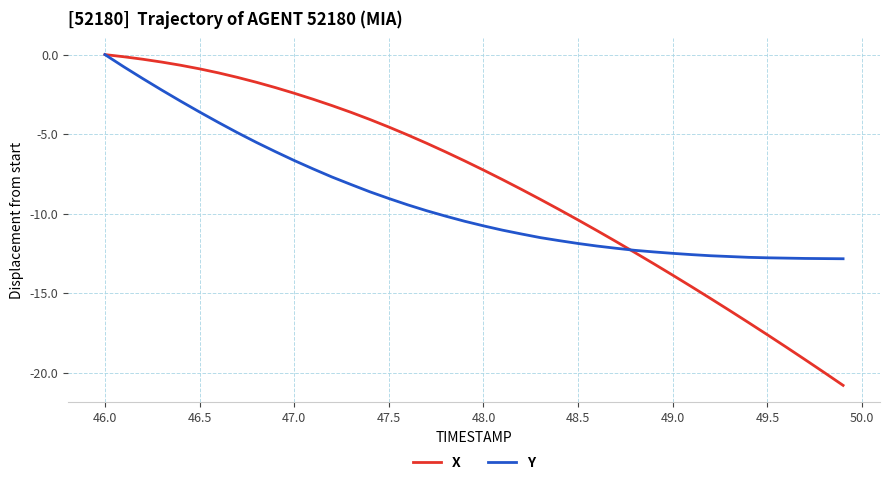

What is the lowest value of the X series?

-20.8